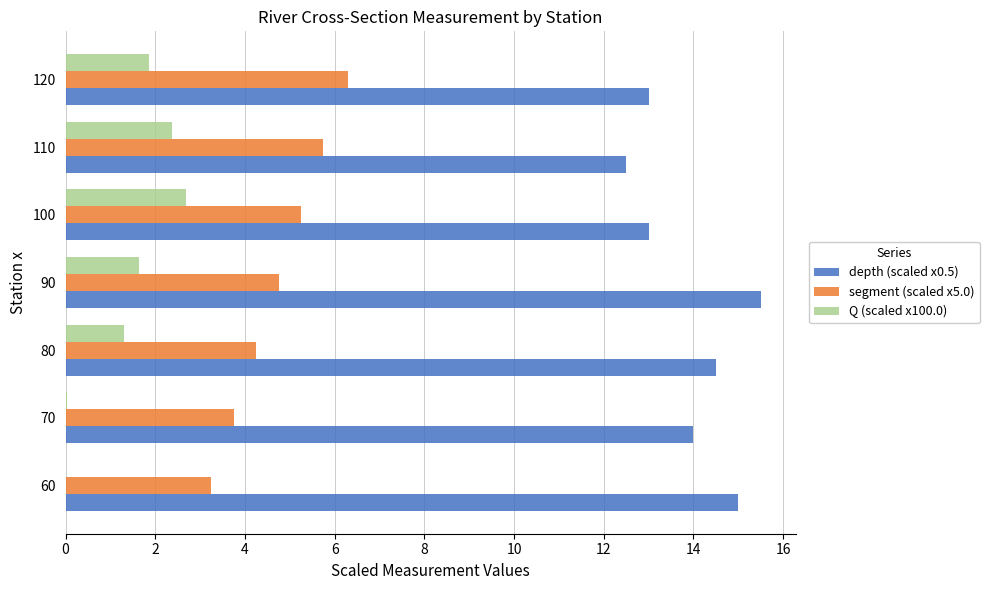

Which series changed the most between 90 and 100?

depth (scaled x0.5)